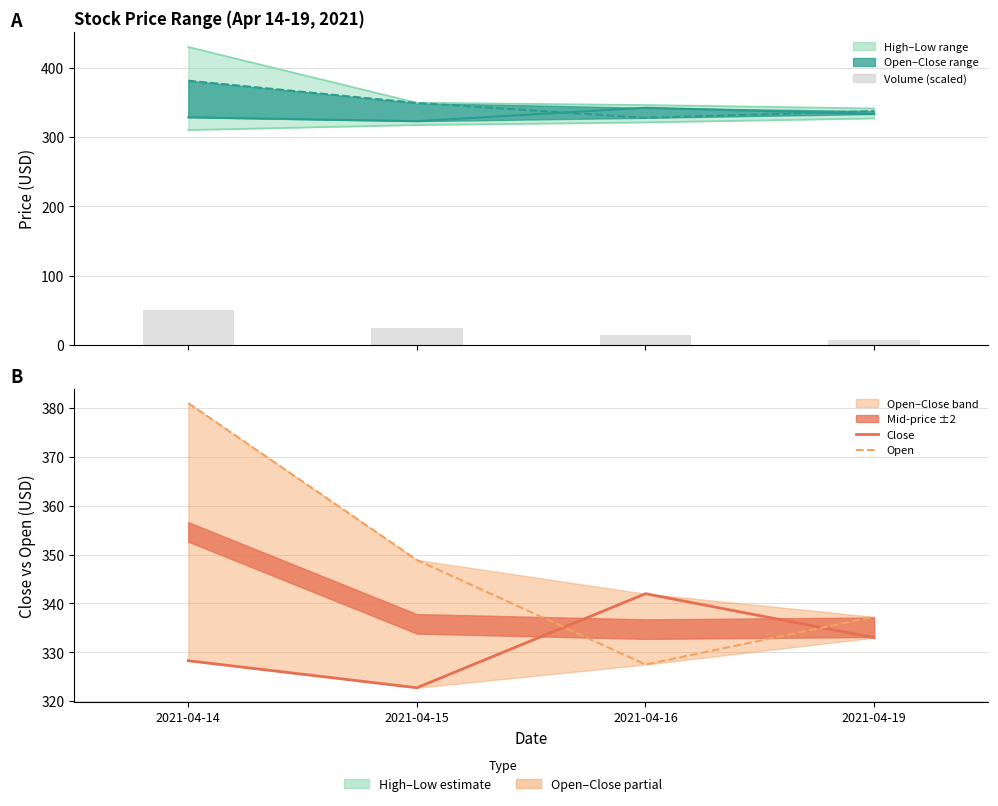

Where is Open nearest to the value 354?

2021-04-15